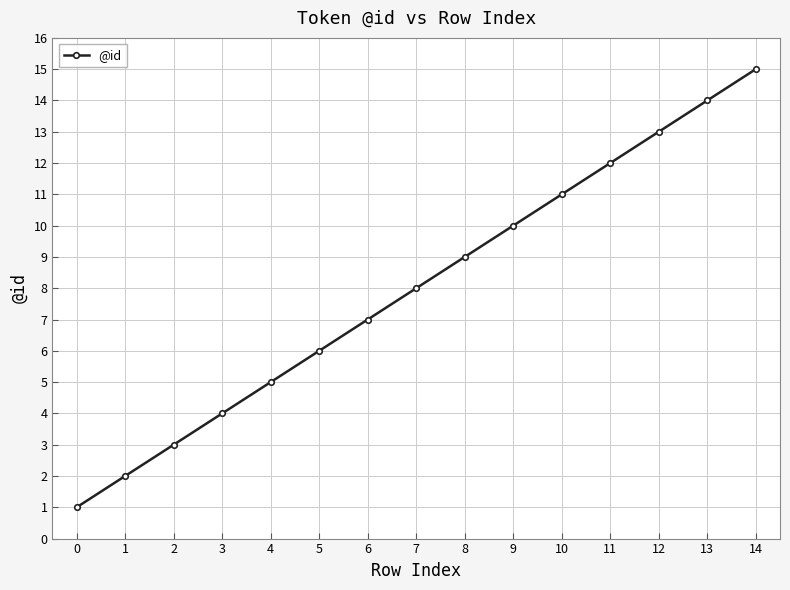

Is it true that the value at 11 is 12?

True